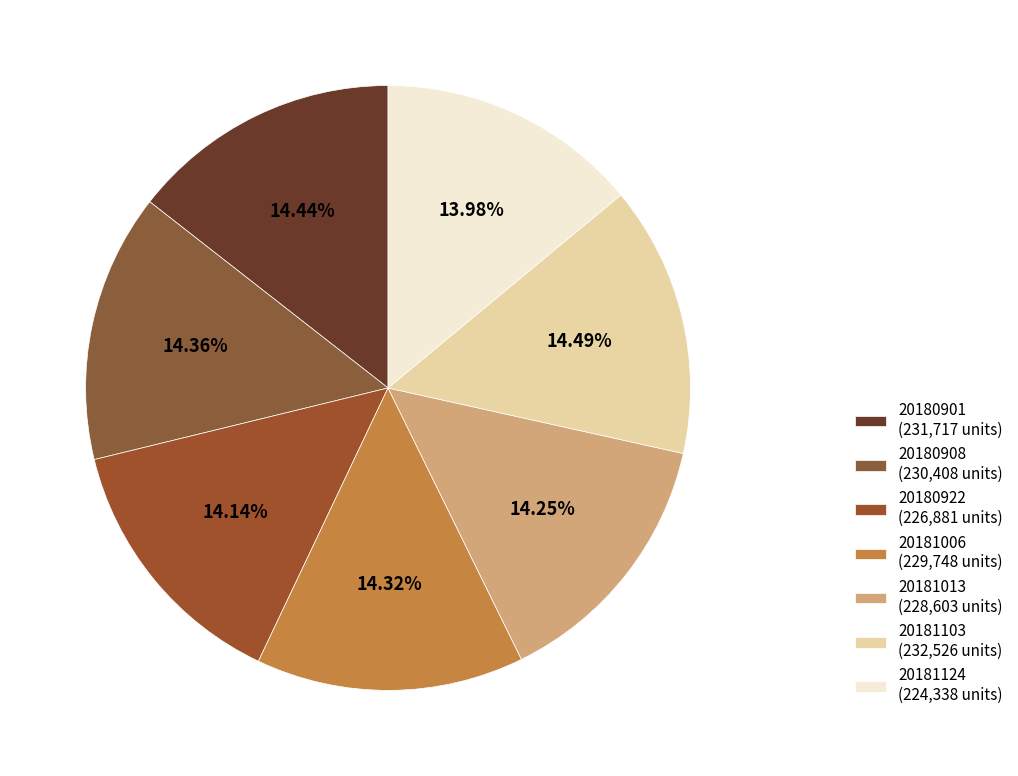

How many segments does this pie chart have?

7